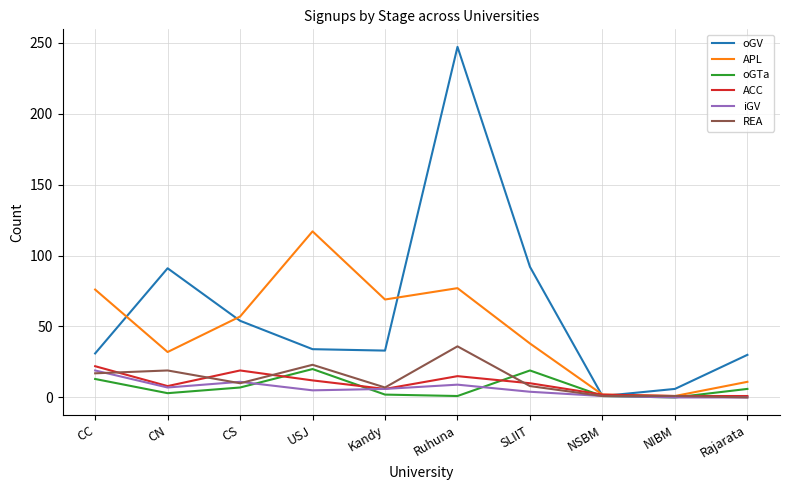

At which category does APL reach its first local valley?

CN